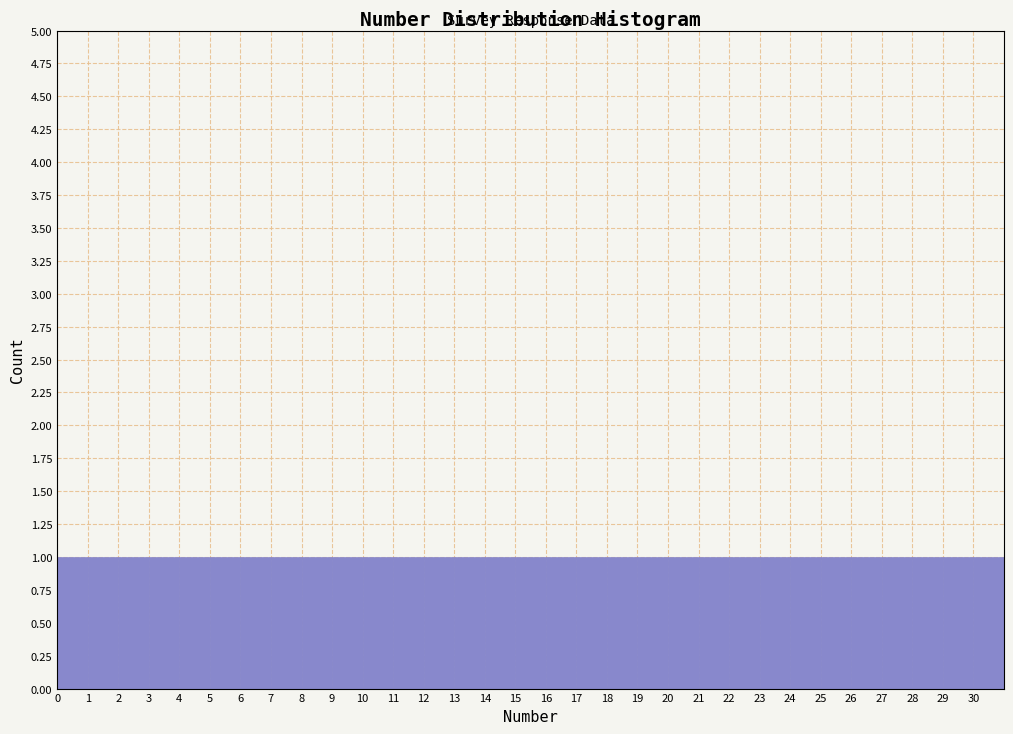

Reading left to right, list every bar in this chart as the range it spans on the x-axis followed by its height. The values are not printed on the chart, so give them approximately, as read against the axis.

0 to 1: 1
1 to 2: 1
2 to 3: 1
3 to 4: 1
4 to 5: 1
5 to 6: 1
6 to 7: 1
7 to 8: 1
8 to 9: 1
9 to 10: 1
10 to 11: 1
11 to 12: 1
12 to 13: 1
13 to 14: 1
14 to 15: 1
15 to 16: 1
16 to 17: 1
17 to 18: 1
18 to 19: 1
19 to 20: 1
20 to 21: 1
21 to 22: 1
22 to 23: 1
23 to 24: 1
24 to 25: 1
25 to 26: 1
26 to 27: 1
27 to 28: 1
28 to 29: 1
29 to 30: 1
30 to 31: 1